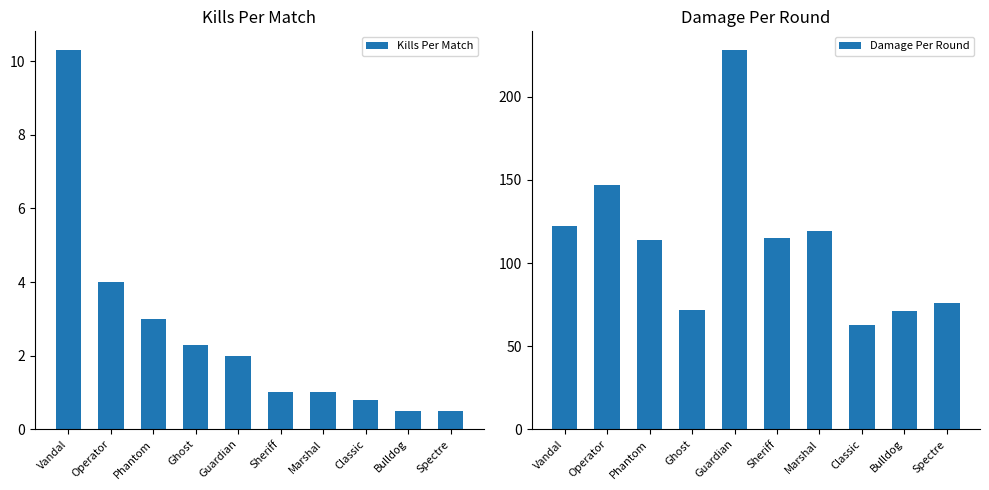

How many categories are shown in the chart?

10